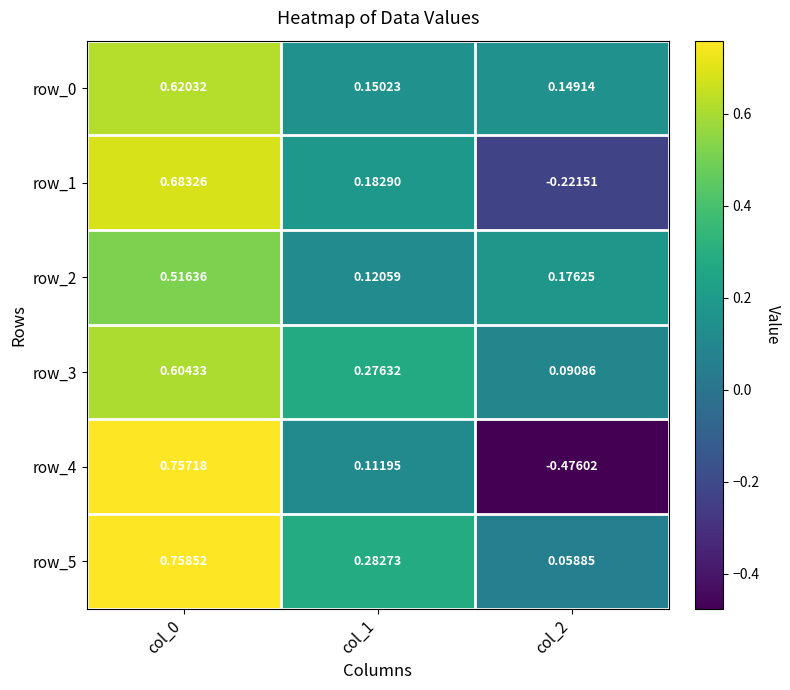

Is the value of row_0 at col_0 greater than the value of row_4 at col_1?

Yes